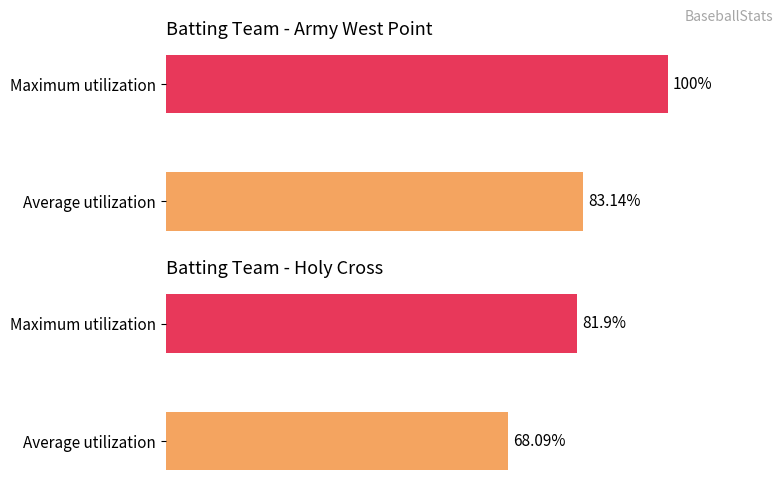

What is the difference between the maximum and minimum values in the Holy Cross series?

13.8